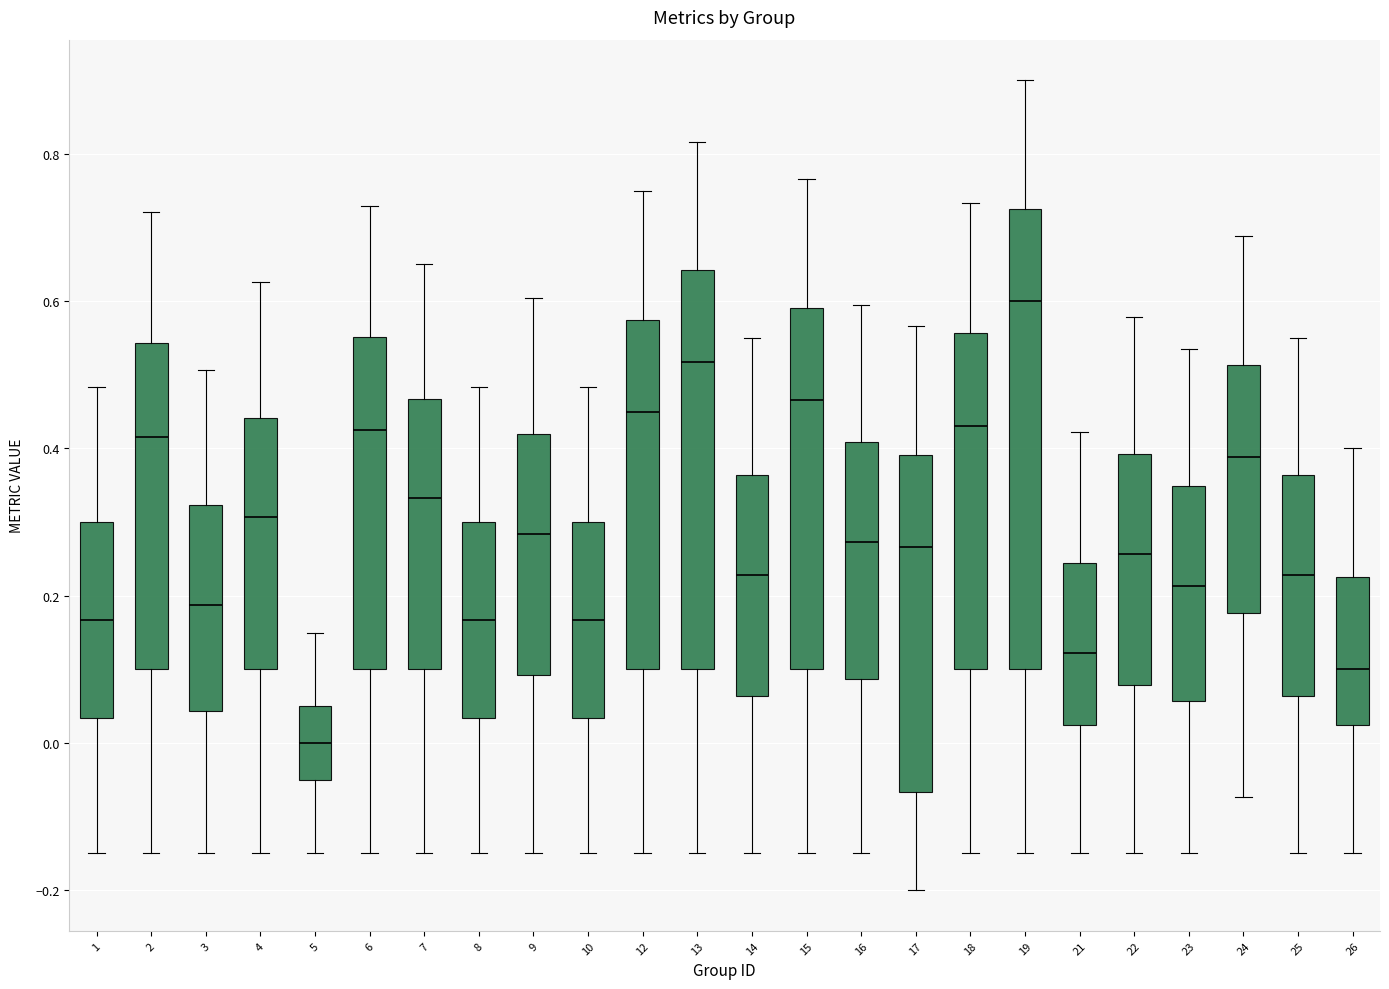

Reading left to right, read every box against the y-axis: the position of its median line, the range the box covers, and the ends of its whiskers. The values are not printed on the chart, so give them approximately, as read against the axis.

1: median 0.16, box 0.04 to 0.30, whiskers -0.14 to 0.48
2: median 0.42, box 0.10 to 0.54, whiskers -0.14 to 0.72
3: median 0.18, box 0.04 to 0.32, whiskers -0.14 to 0.50
4: median 0.30, box 0.10 to 0.44, whiskers -0.14 to 0.62
5: median 0.00, box -0.04 to 0.06, whiskers -0.14 to 0.16
6: median 0.42, box 0.10 to 0.56, whiskers -0.14 to 0.72
7: median 0.34, box 0.10 to 0.46, whiskers -0.14 to 0.66
8: median 0.16, box 0.04 to 0.30, whiskers -0.14 to 0.48
9: median 0.28, box 0.10 to 0.42, whiskers -0.14 to 0.60
10: median 0.16, box 0.04 to 0.30, whiskers -0.14 to 0.48
12: median 0.46, box 0.10 to 0.58, whiskers -0.14 to 0.76
13: median 0.52, box 0.10 to 0.64, whiskers -0.14 to 0.82
14: median 0.22, box 0.06 to 0.36, whiskers -0.14 to 0.56
15: median 0.46, box 0.10 to 0.60, whiskers -0.14 to 0.76
16: median 0.28, box 0.08 to 0.40, whiskers -0.14 to 0.60
17: median 0.26, box -0.06 to 0.40, whiskers -0.20 to 0.56
18: median 0.42, box 0.10 to 0.56, whiskers -0.14 to 0.74
19: median 0.60, box 0.10 to 0.72, whiskers -0.14 to 0.90
21: median 0.12, box 0.02 to 0.24, whiskers -0.14 to 0.42
22: median 0.26, box 0.08 to 0.40, whiskers -0.14 to 0.58
23: median 0.22, box 0.06 to 0.34, whiskers -0.14 to 0.54
24: median 0.38, box 0.18 to 0.52, whiskers -0.08 to 0.68
25: median 0.22, box 0.06 to 0.36, whiskers -0.14 to 0.56
26: median 0.10, box 0.02 to 0.22, whiskers -0.14 to 0.40